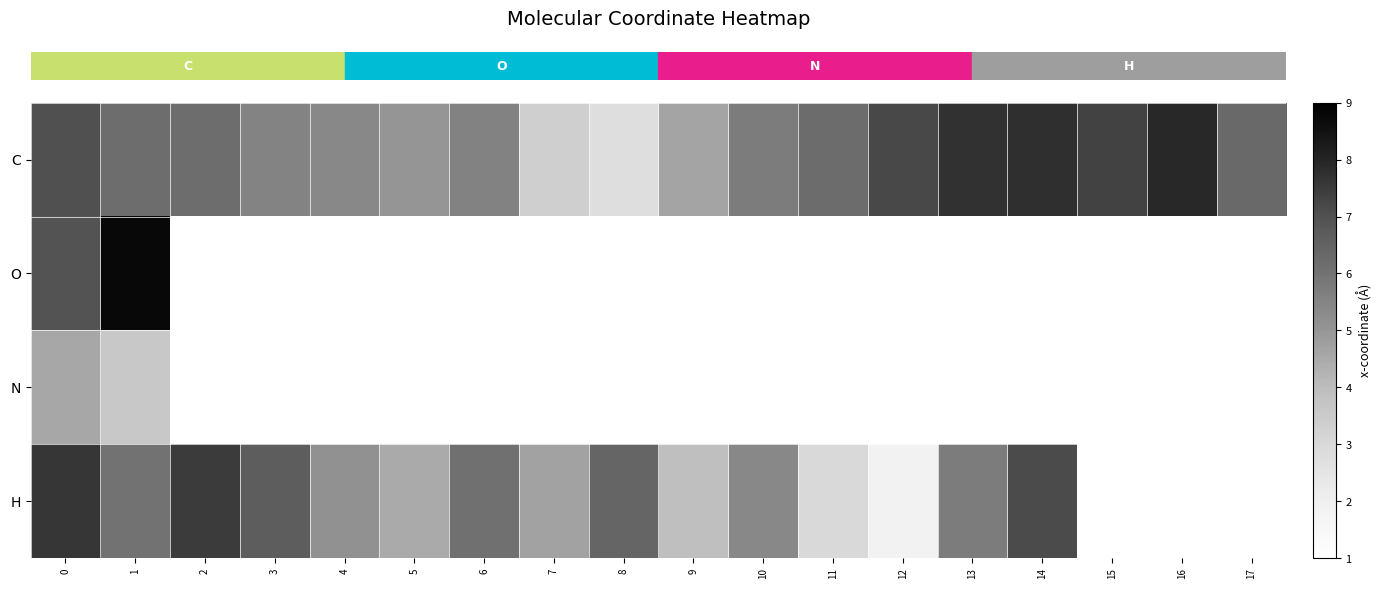

Which series has the largest total across all categories?

row_0